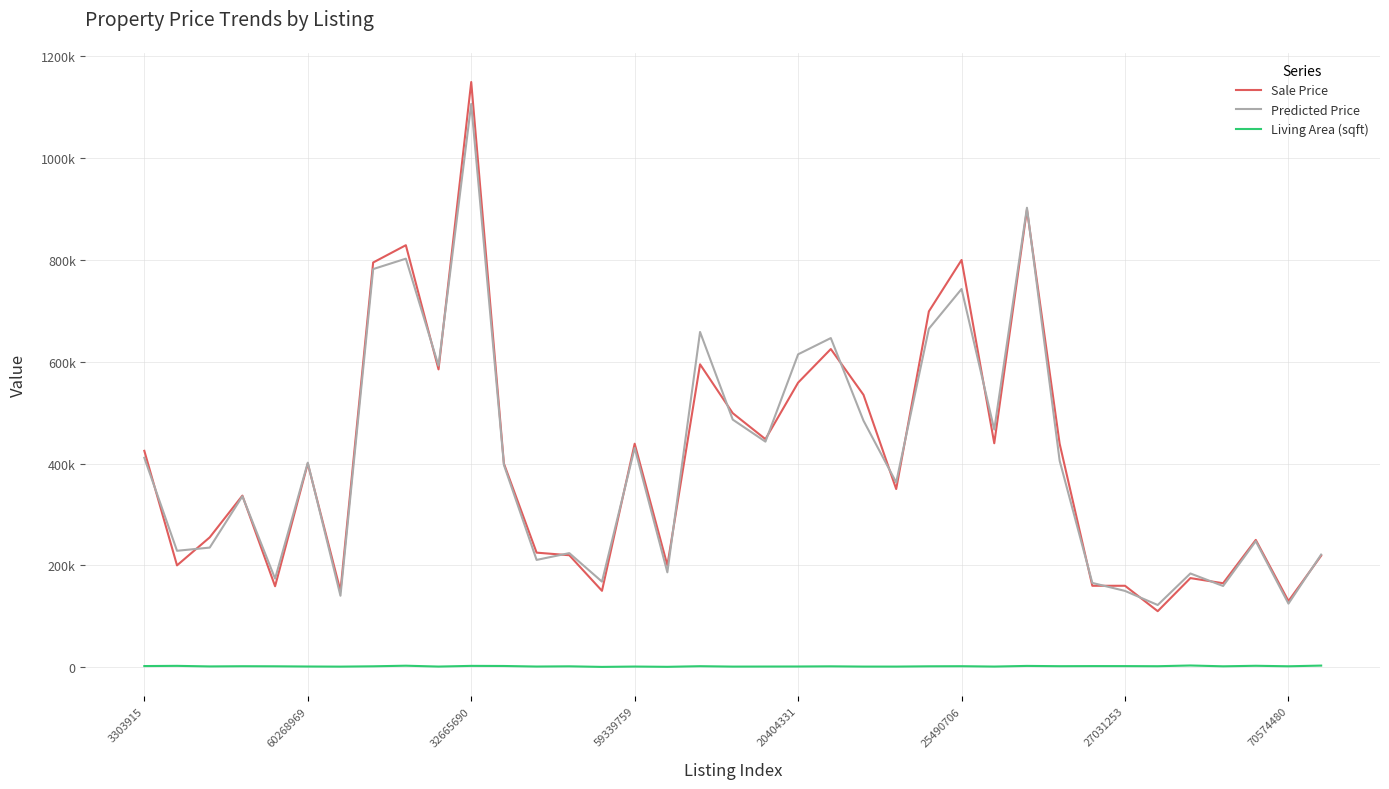

Does the chart display data point markers on the line(s)?

No